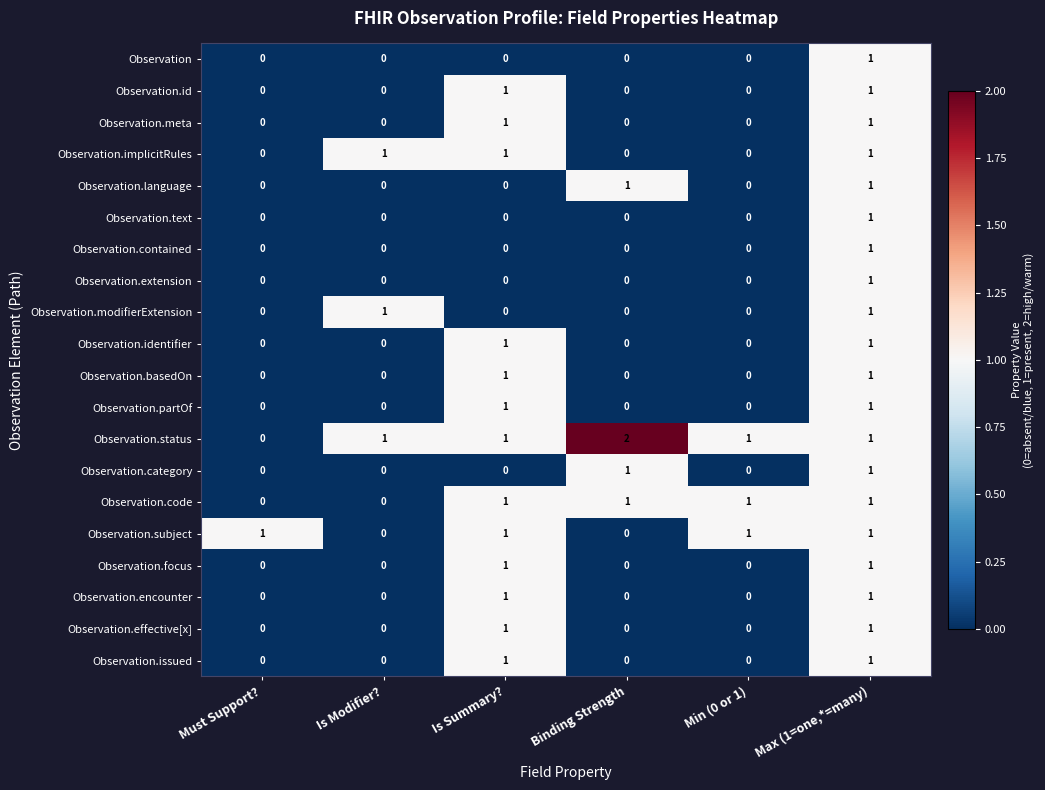

The Observation.status series shows 2 at Binding Strength. True or false?

True